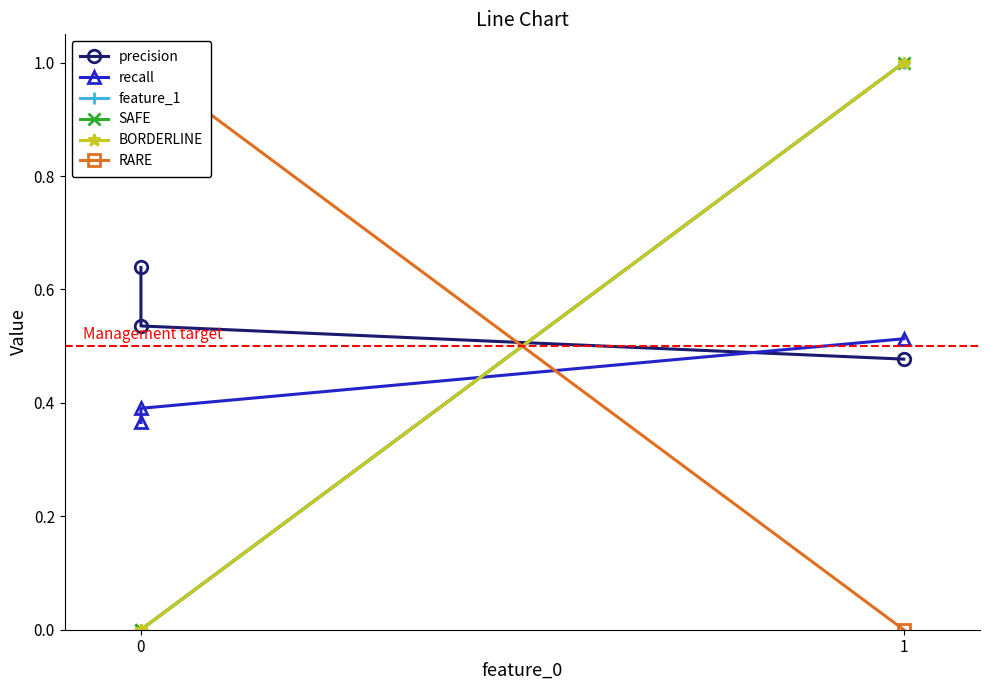

Is the value of BORDERLINE at 0 greater than the value of precision at 0?

No